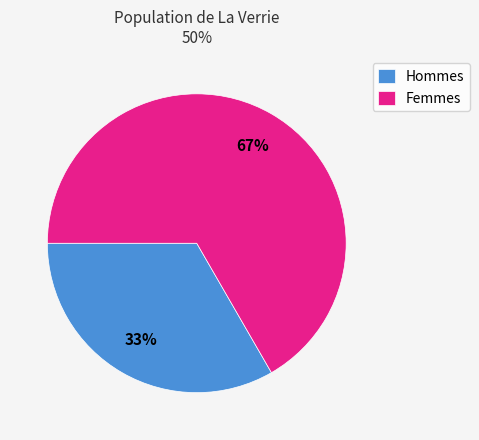

Do Femmes and Hommes together represent more than half of the pie?

Yes